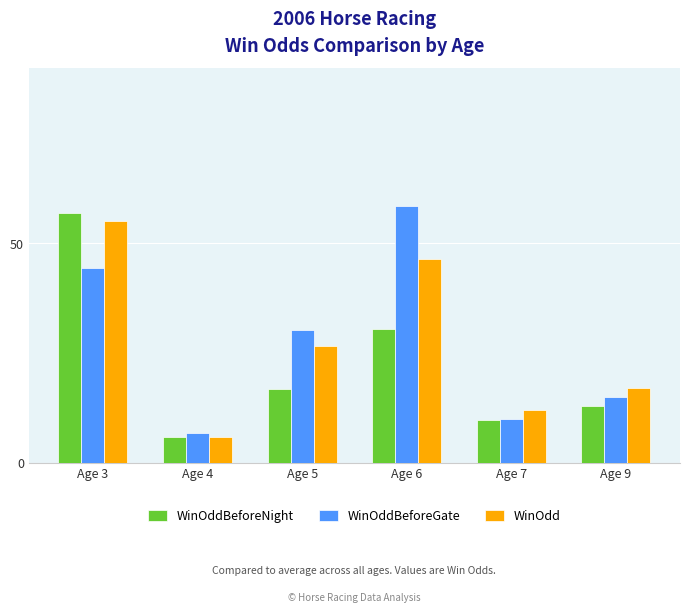

What are all the series names shown in the legend?

WinOddBeforeNight, WinOddBeforeGate, WinOdd